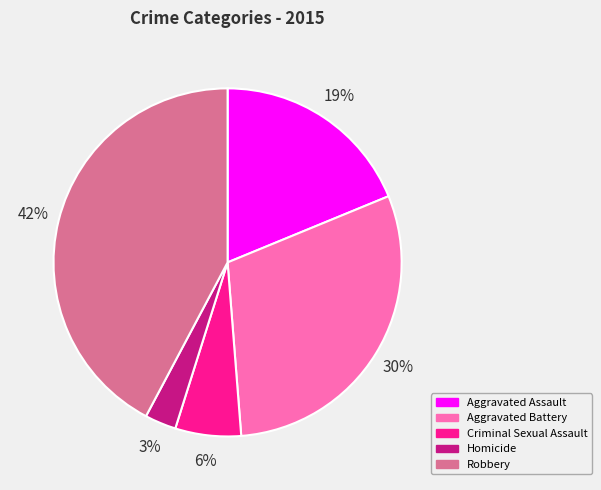

Do Aggravated Assault and Aggravated Battery together represent more than half of the pie?

No